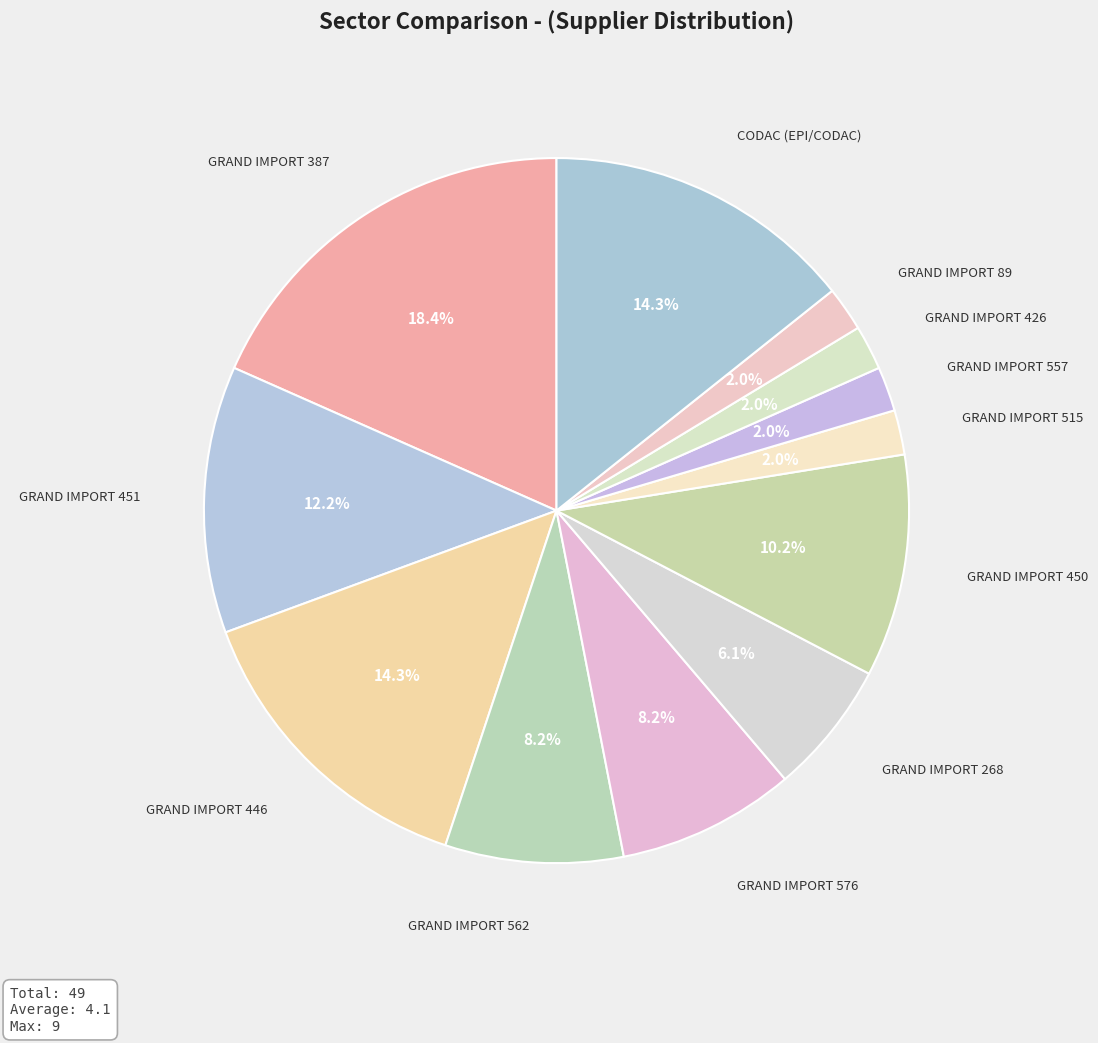

Count the number of slices in the pie.

12